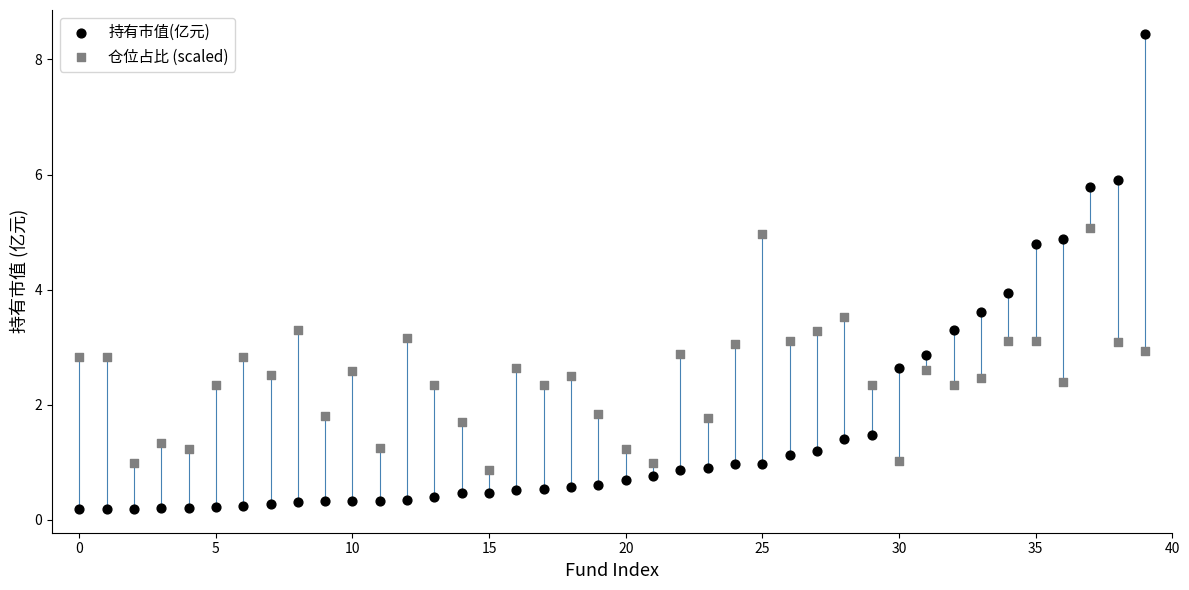

Which series contains the highest Y value?

持有市值(亿元)